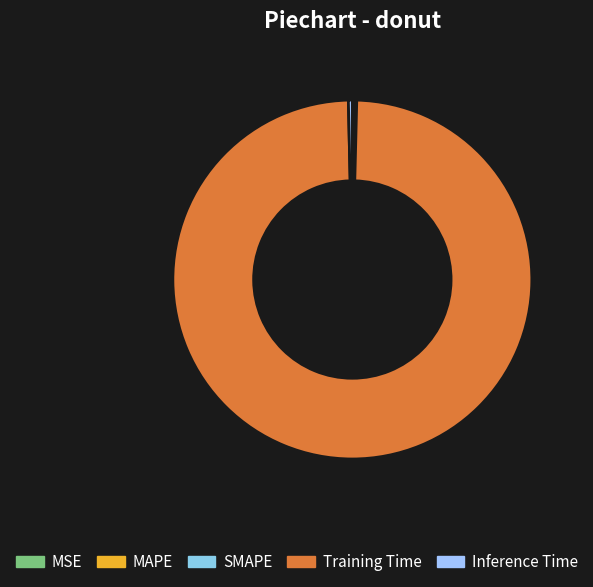

The Inference Time slice represents 10% of the pie. True or false?

False